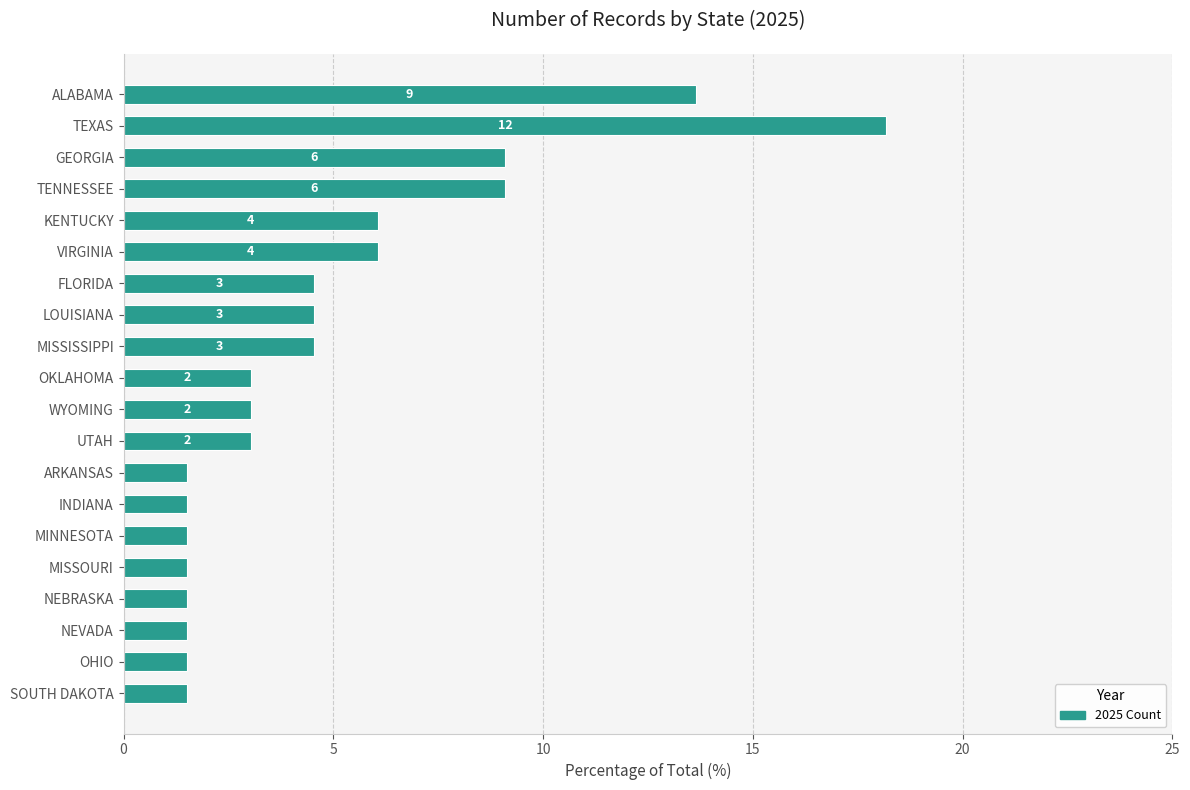

Does the chart contain any negative values?

No